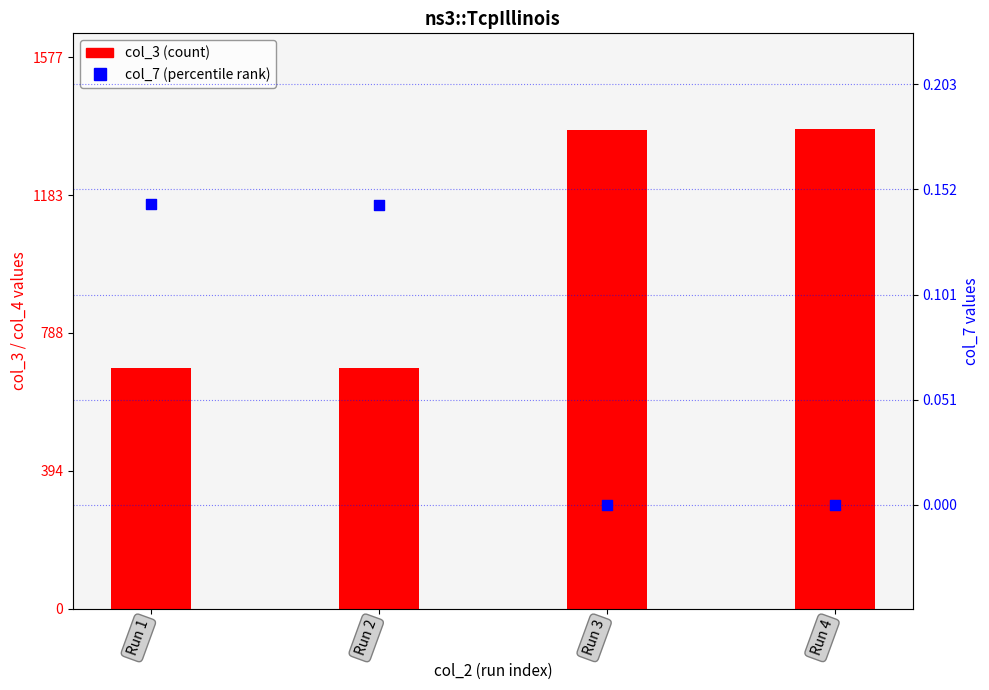

Which series contains the highest Y value?

col_3 (count)